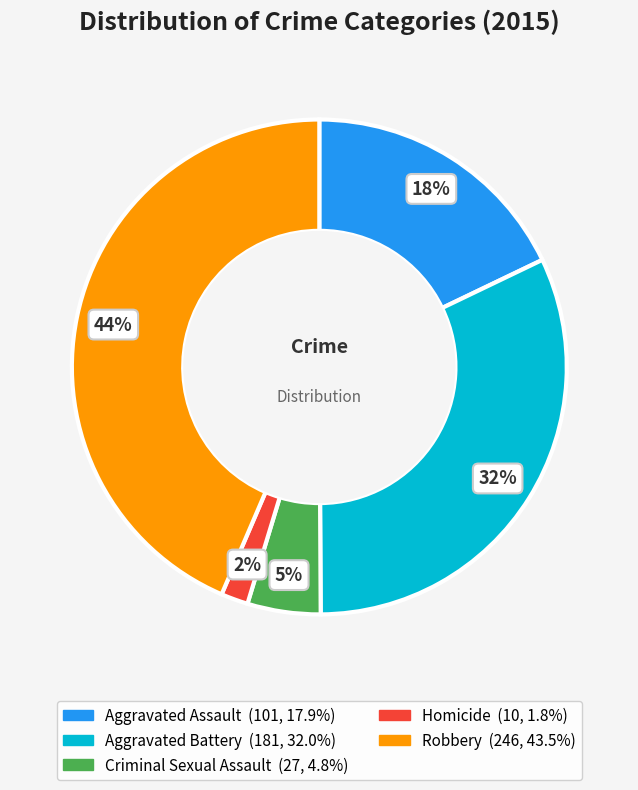

To the nearest percent, what is the combined percentage of Criminal Sexual Assault and Homicide?

7%